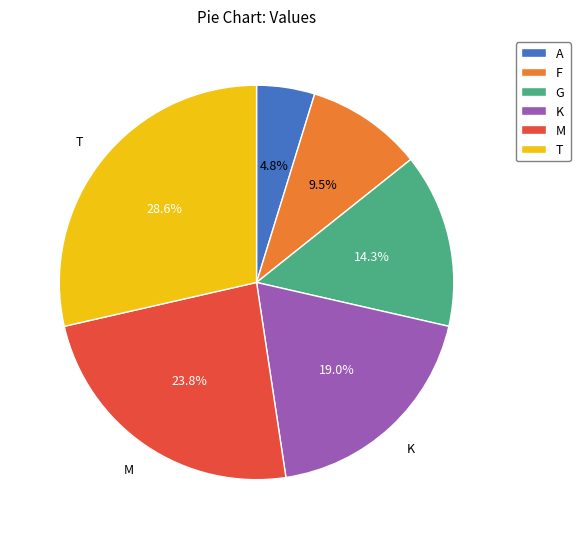

How many slices are in this pie chart?

6